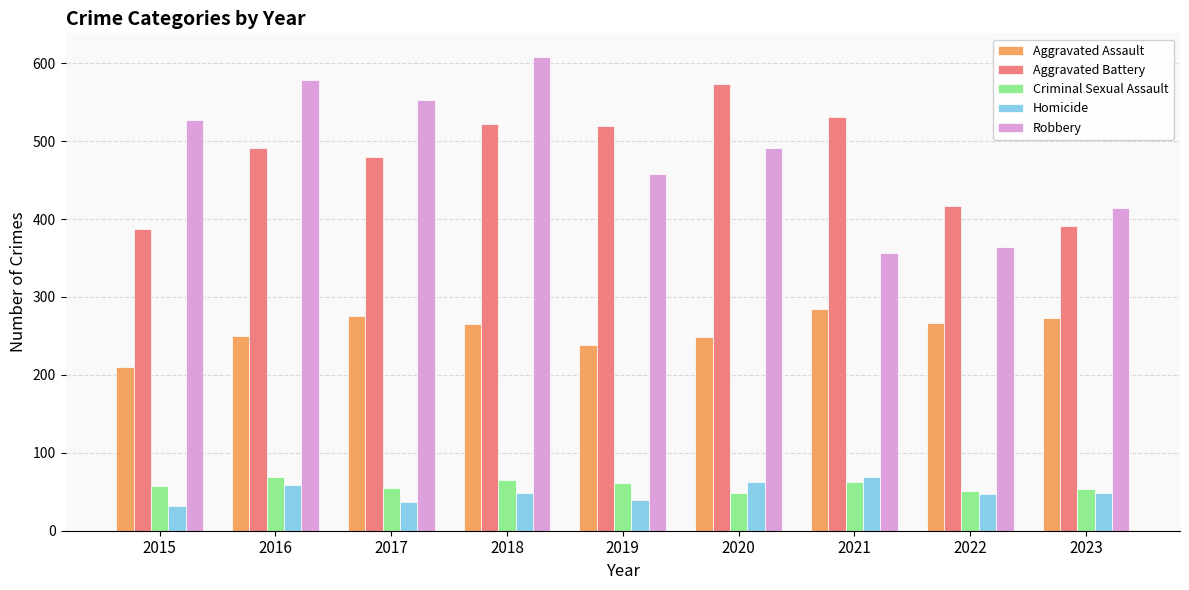

The Homicide series shows 49 at 2023. True or false?

True